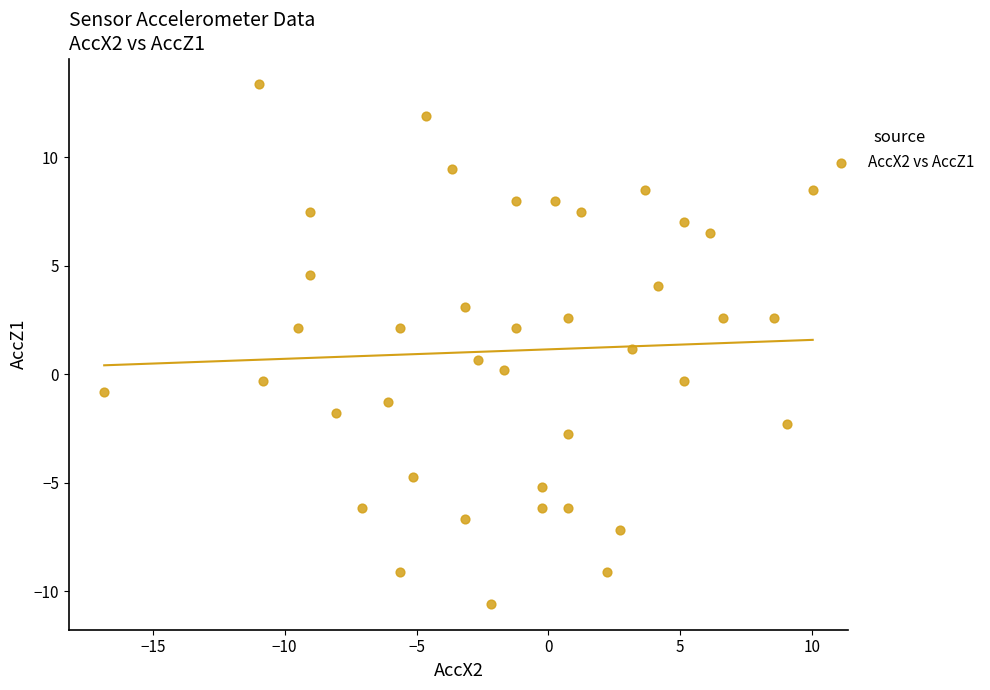

What is the range of X values (max minus min)?

26.9